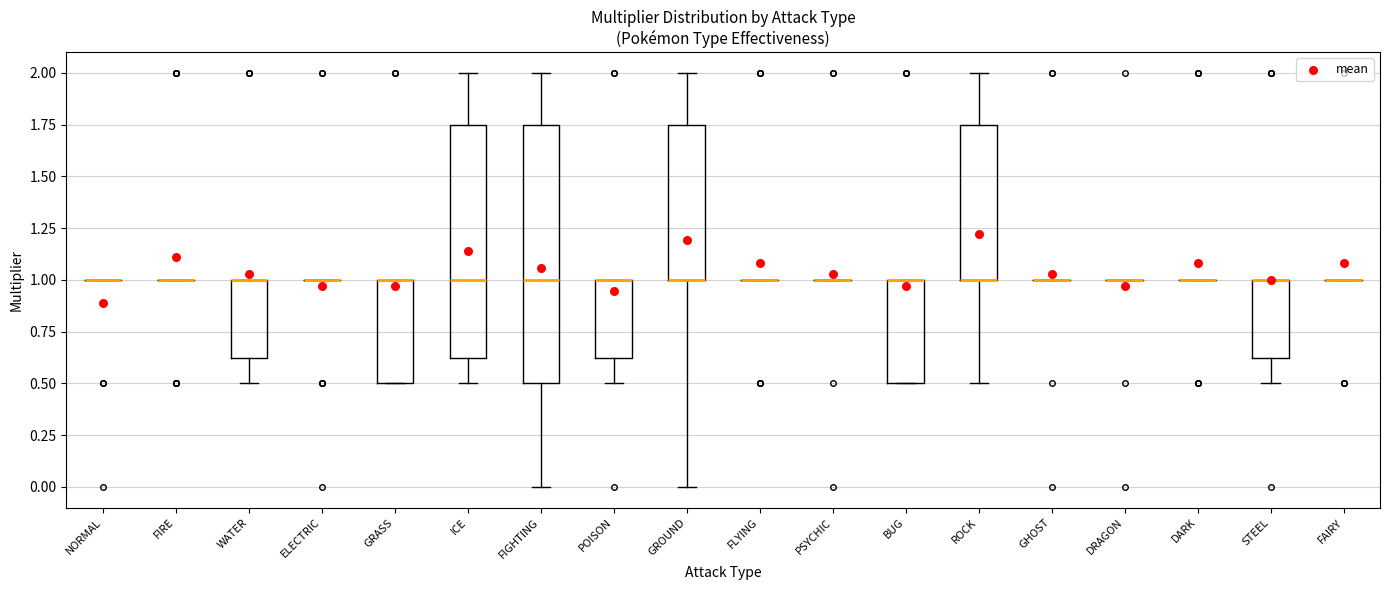

Reading left to right, transcribe this box plot: for each box, give where its median line is, the range the box spans, and where its two whiskers end, as read against the y-axis. The values are not printed on the chart, so give them approximately, as read against the axis.

NORMAL: box collapsed to a line at 1.00, whiskers 1.00 to 1.00
FIRE: box collapsed to a line at 1.00, whiskers 1.00 to 1.00
WATER: median 1.00 (drawn on the box's upper edge), box 0.65 to 1.00, whiskers 0.50 to 1.00
ELECTRIC: box collapsed to a line at 1.00, whiskers 1.00 to 1.00
GRASS: median 1.00 (drawn on the box's upper edge), box 0.50 to 1.00, whiskers 0.50 to 1.00
ICE: median 1.00, box 0.65 to 1.75, whiskers 0.50 to 2.00
FIGHTING: median 1.00, box 0.50 to 1.75, whiskers 0.00 to 2.00
POISON: median 1.00 (drawn on the box's upper edge), box 0.65 to 1.00, whiskers 0.50 to 1.00
GROUND: median 1.00 (drawn on the box's lower edge), box 1.00 to 1.75, whiskers 0.00 to 2.00
FLYING: box collapsed to a line at 1.00, whiskers 1.00 to 1.00
PSYCHIC: box collapsed to a line at 1.00, whiskers 1.00 to 1.00
BUG: median 1.00 (drawn on the box's upper edge), box 0.50 to 1.00, whiskers 0.50 to 1.00
ROCK: median 1.00 (drawn on the box's lower edge), box 1.00 to 1.75, whiskers 0.50 to 2.00
GHOST: box collapsed to a line at 1.00, whiskers 1.00 to 1.00
DRAGON: box collapsed to a line at 1.00, whiskers 1.00 to 1.00
DARK: box collapsed to a line at 1.00, whiskers 1.00 to 1.00
STEEL: median 1.00 (drawn on the box's upper edge), box 0.65 to 1.00, whiskers 0.50 to 1.00
FAIRY: box collapsed to a line at 1.00, whiskers 1.00 to 1.00